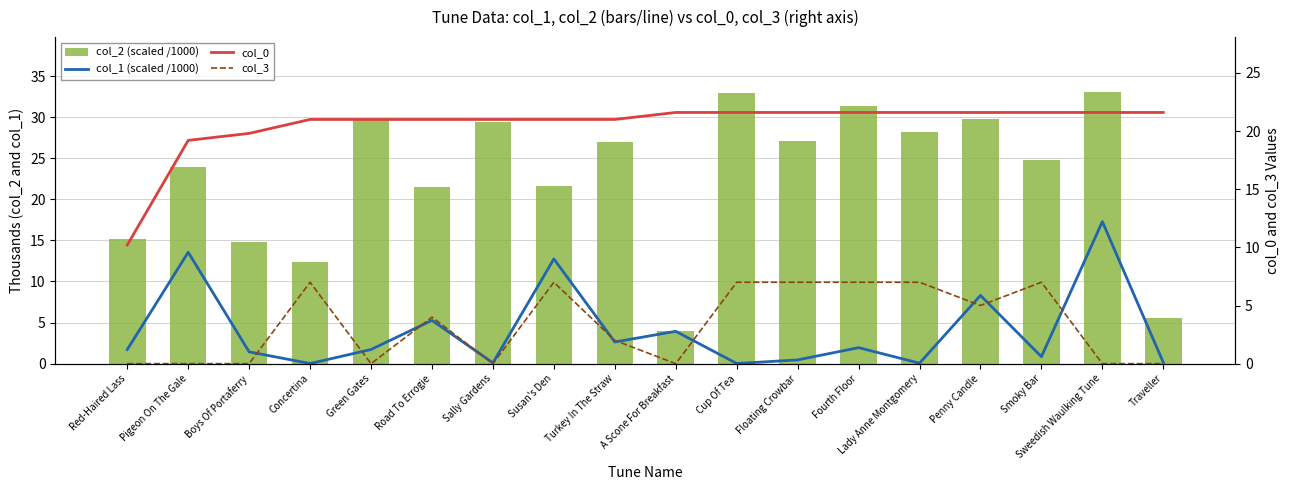

Reading left to right, extract all data points from this chart.

col_1 (scaled /1000): Red-Haired Lass=1.7	Pigeon On The Gale=13.6	Boys Of Portaferry=1.4	Concertina=0.0	Green Gates=1.7	Road To Errogie=5.3	Sally Gardens=0.1	Susan's Den=12.7	Turkey In The Straw=2.6	A Scone For Breakfast=3.9	Cup Of Tea=0.0	Floating Crowbar=0.5	Fourth Floor=1.9	Lady Anne Montgomery=0.1	Penny Candle=8.3	Smoky Bar=0.8	Sweedish Waulking Tune=17.3	Traveller=0.1
col_2 (scaled /1000): Red-Haired Lass=15.1	Pigeon On The Gale=24.0	Boys Of Portaferry=14.8	Concertina=12.4	Green Gates=29.7	Road To Errogie=21.5	Sally Gardens=29.4	Susan's Den=21.6	Turkey In The Straw=27.0	A Scone For Breakfast=3.9	Cup Of Tea=33.0	Floating Crowbar=27.1	Fourth Floor=31.4	Lady Anne Montgomery=28.2	Penny Candle=29.8	Smoky Bar=24.8	Sweedish Waulking Tune=33.1	Traveller=5.6
col_0: Red-Haired Lass=10.2	Pigeon On The Gale=19.2	Boys Of Portaferry=19.8	Concertina=21.0	Green Gates=21.0	Road To Errogie=21.0	Sally Gardens=21.0	Susan's Den=21.0	Turkey In The Straw=21.0	A Scone For Breakfast=21.6	Cup Of Tea=21.6	Floating Crowbar=21.6	Fourth Floor=21.6	Lady Anne Montgomery=21.6	Penny Candle=21.6	Smoky Bar=21.6	Sweedish Waulking Tune=21.6	Traveller=21.6
col_3: Red-Haired Lass=0.0	Pigeon On The Gale=0.0	Boys Of Portaferry=0.0	Concertina=7.0	Green Gates=0.0	Road To Errogie=4.0	Sally Gardens=0.0	Susan's Den=7.0	Turkey In The Straw=2.0	A Scone For Breakfast=0.0	Cup Of Tea=7.0	Floating Crowbar=7.0	Fourth Floor=7.0	Lady Anne Montgomery=7.0	Penny Candle=5.0	Smoky Bar=7.0	Sweedish Waulking Tune=0.0	Traveller=0.0